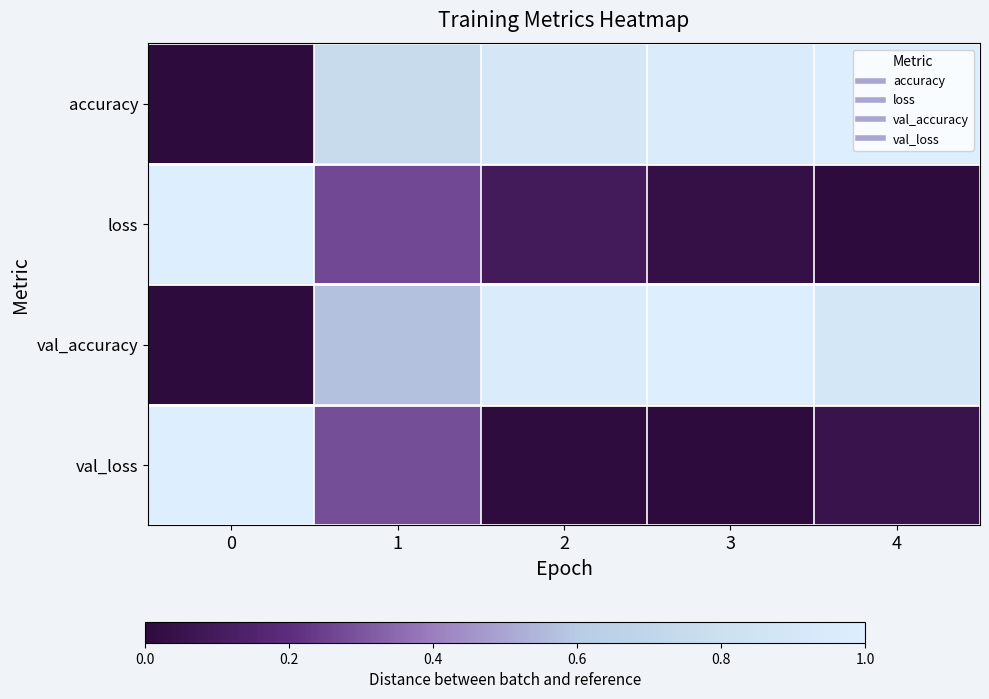

Which series has the largest total across all categories?

accuracy